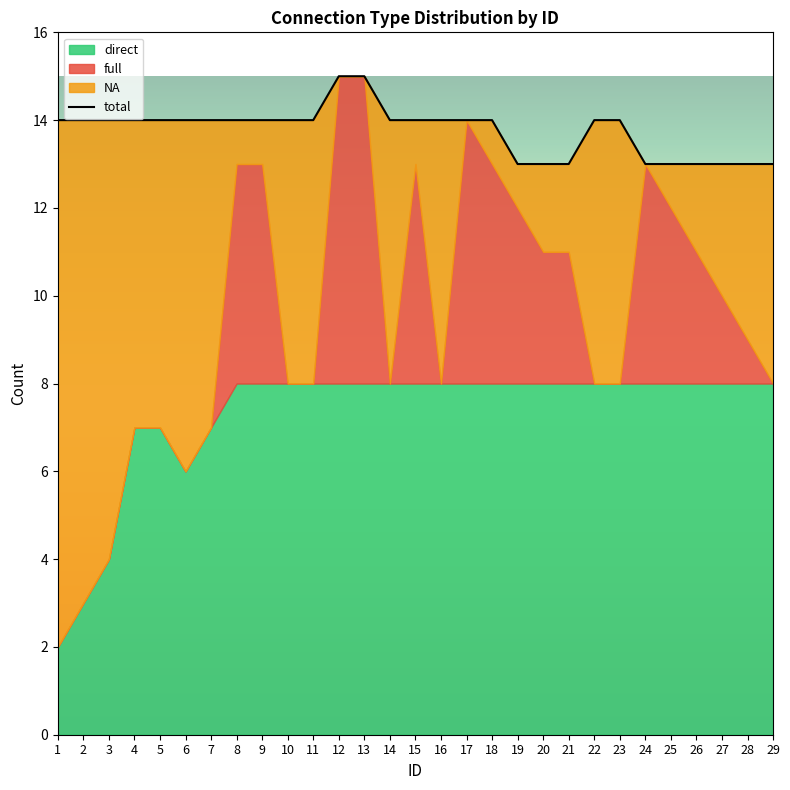

Between 24 and 29, which series saw the biggest shift?

full_count